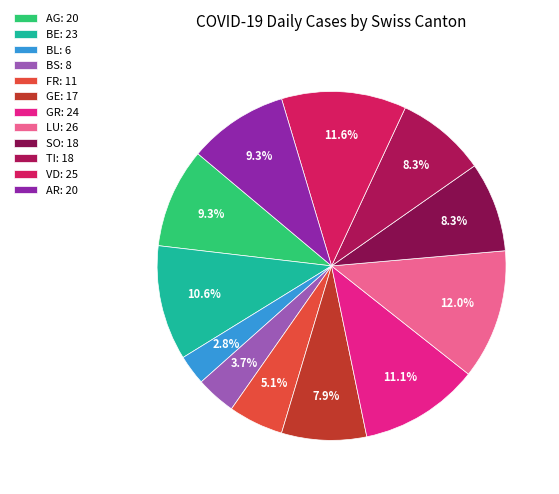

Is there any slice that represents more than half of the pie?

No